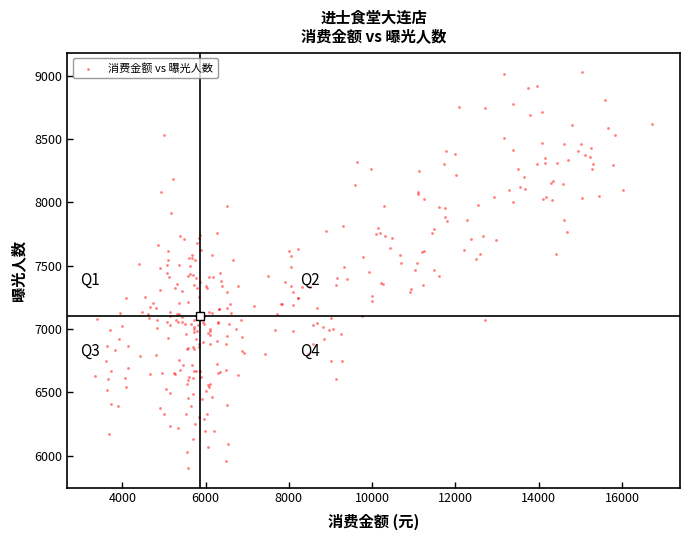

What is the range of X values (max minus min)?

13379.8